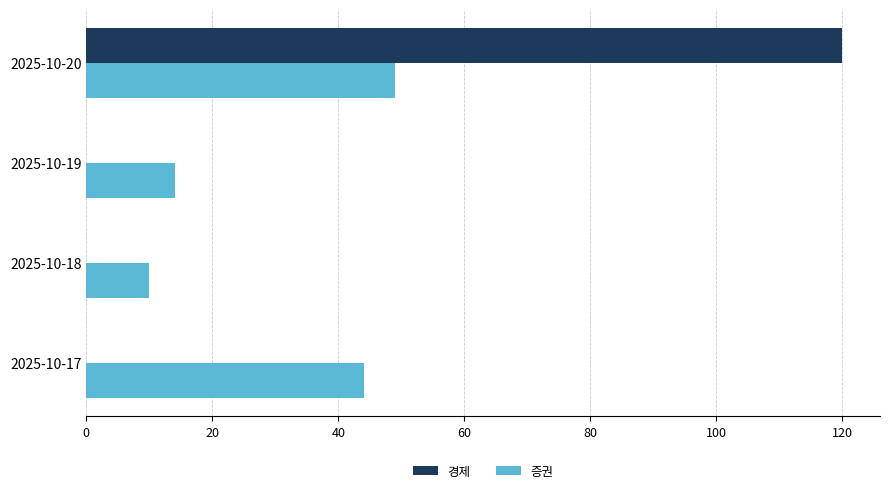

Between 2025-10-18 and 2025-10-20, which series saw the biggest shift?

경제